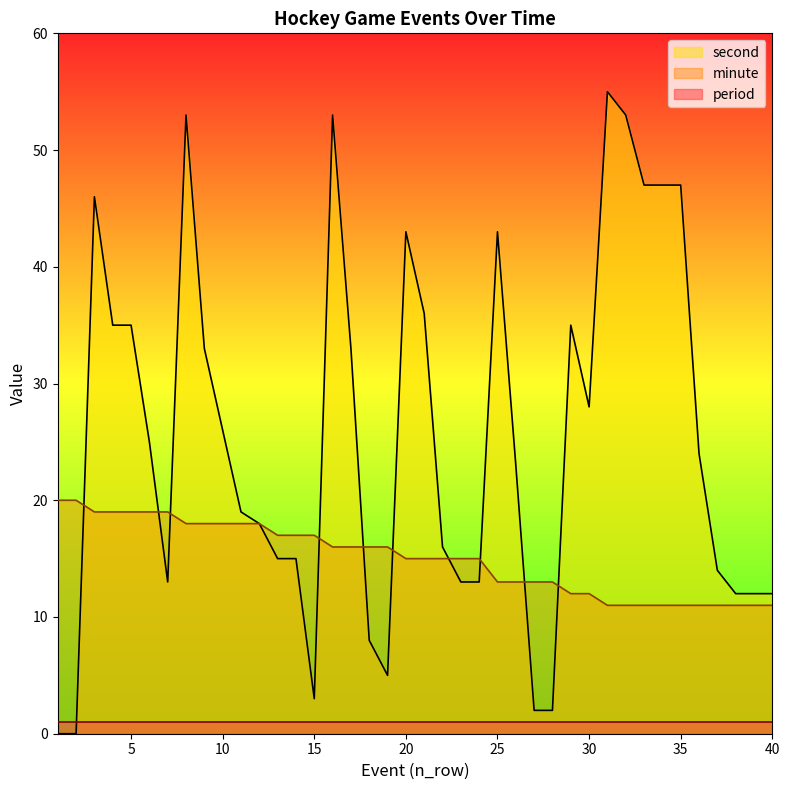

Does the chart display data point markers on the line(s)?

No